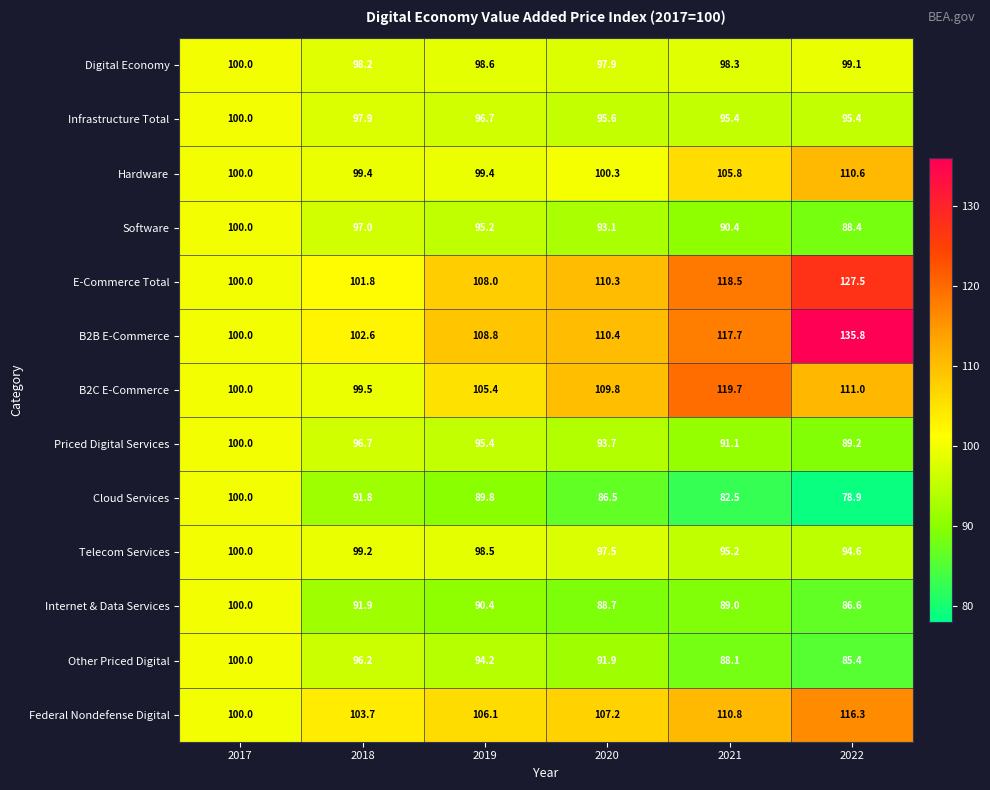

List the labels in order of Federal Nondefense Digital value, smallest first.

2017, 2018, 2019, 2020, 2021, 2022